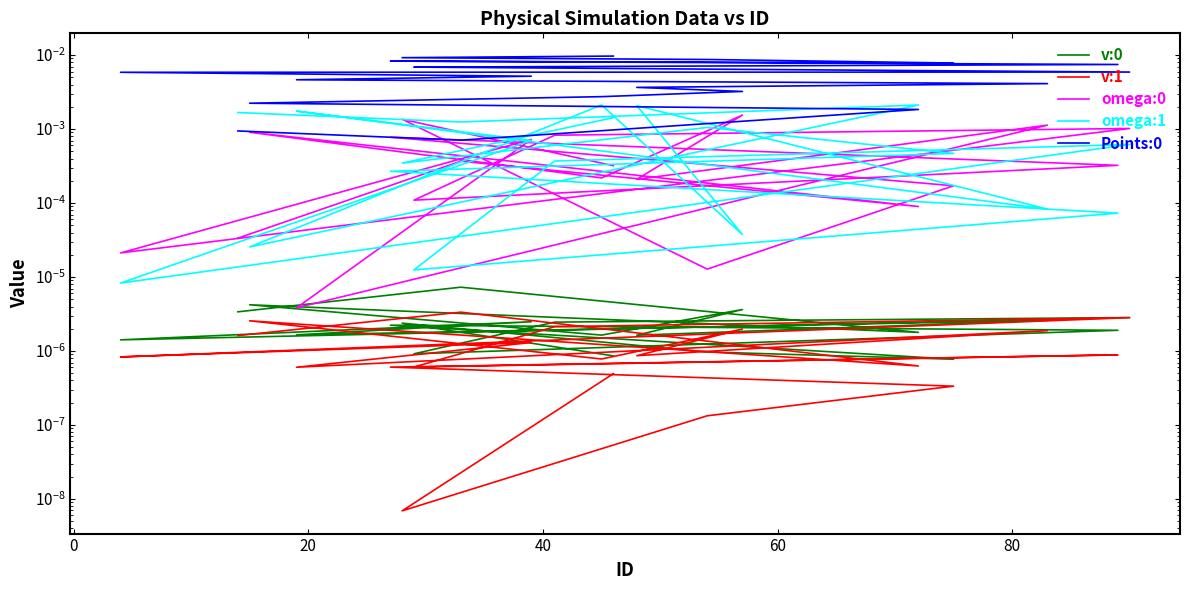

Is it true that v:0 equals 0.0 at 7?

False